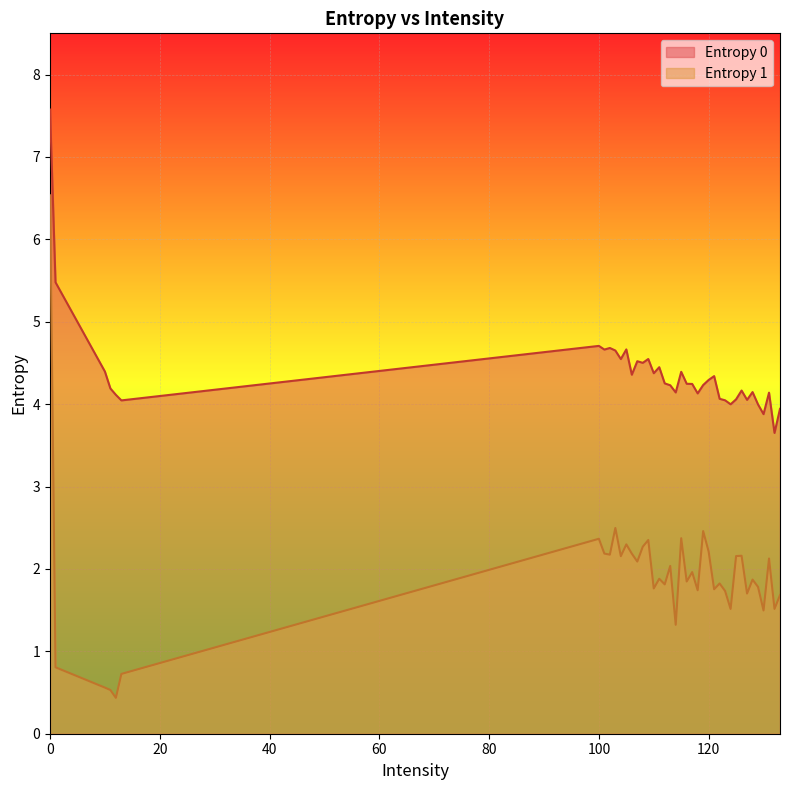

Rank the categories by Entropy 0 value from highest to lowest.

0, 1, 100, 102, 105, 101, 103, 109, 104, 107, 108, 111, 10, 115, 110, 106, 121, 120, 112, 116, 117, 119, 113, 11, 126, 128, 114, 131, 118, 12, 122, 125, 127, 123, 13, 124, 129, 133, 130, 132